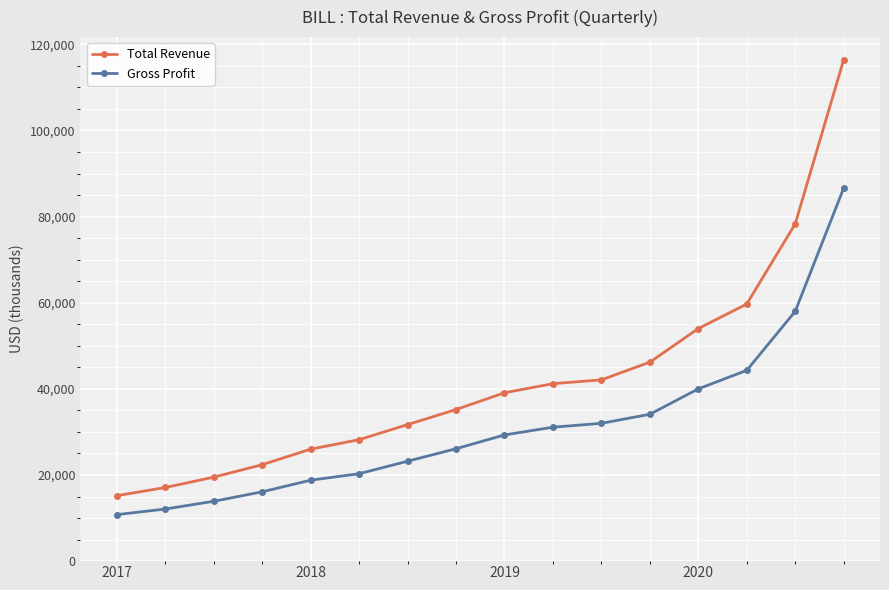

Which series has the widest spread of values?

Total Revenue